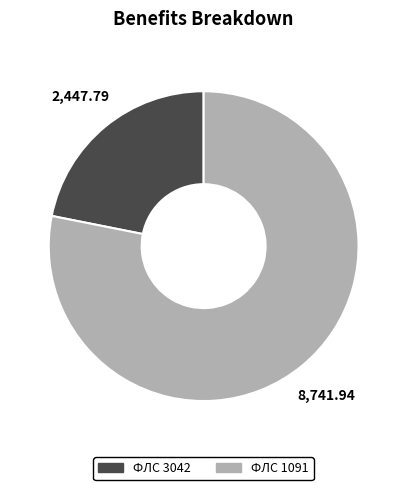

Is there a majority slice in this chart?

Yes